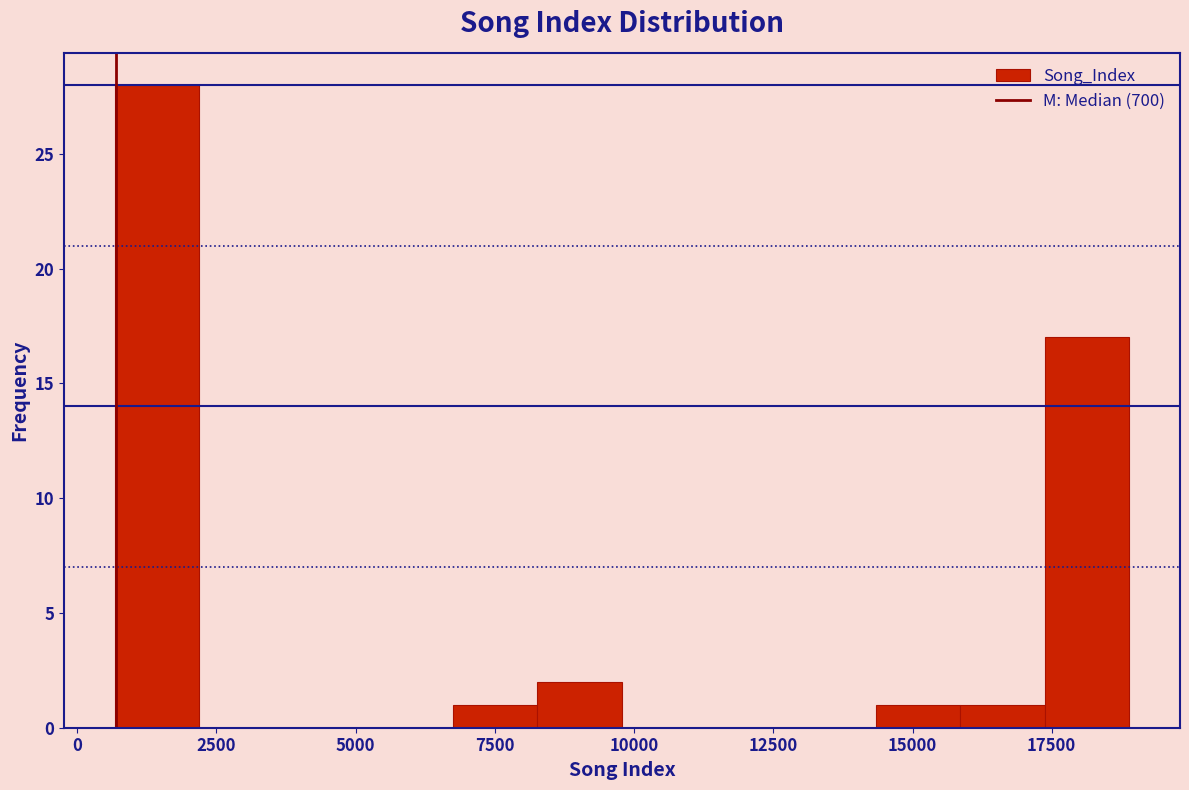

Around what value on the x-axis is the tallest bar? Give the approximate position of its centre, as read against the axis.

1500